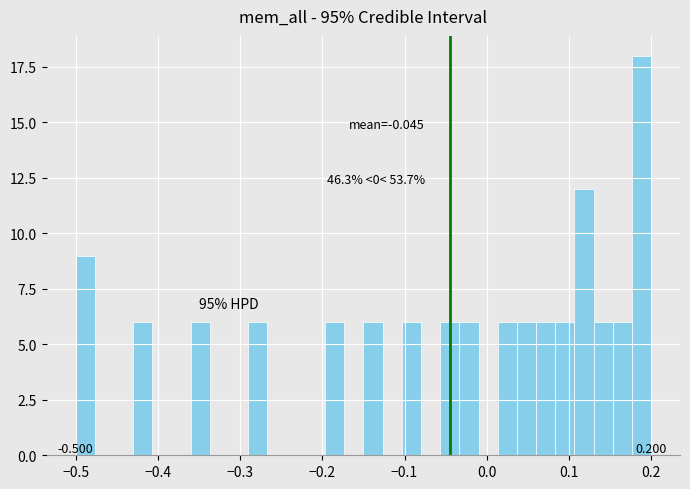

Around what value on the x-axis is the tallest bar? Give the approximate position of its centre, as read against the axis.

0.19